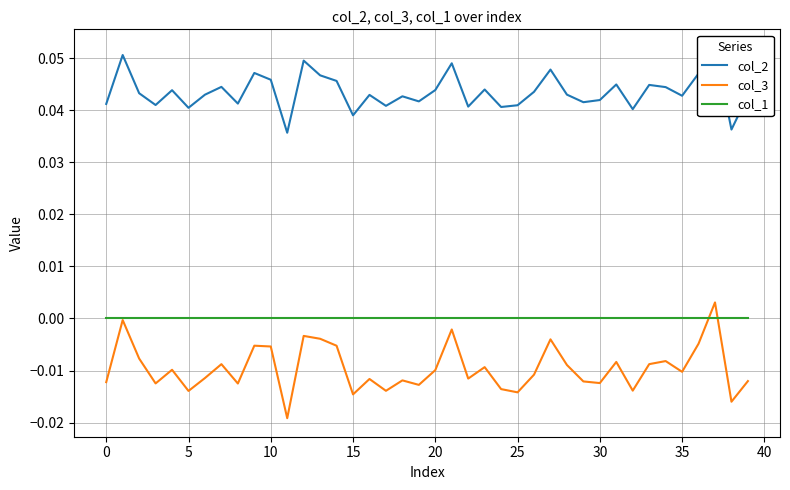

Where is col_2 nearest to the value 0?

11